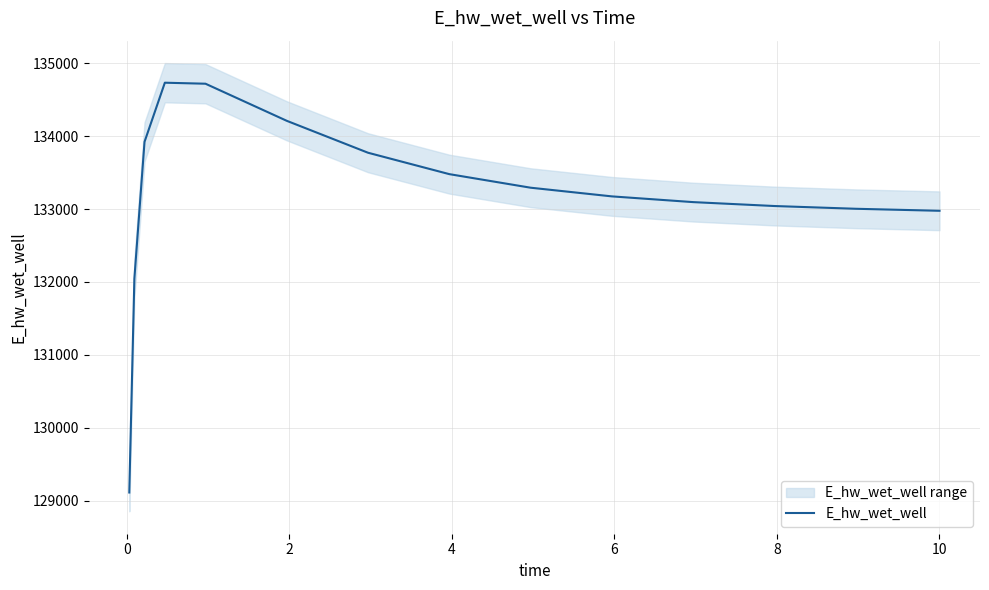

What is the minimum value for E_hw_wet_well?

129110.1